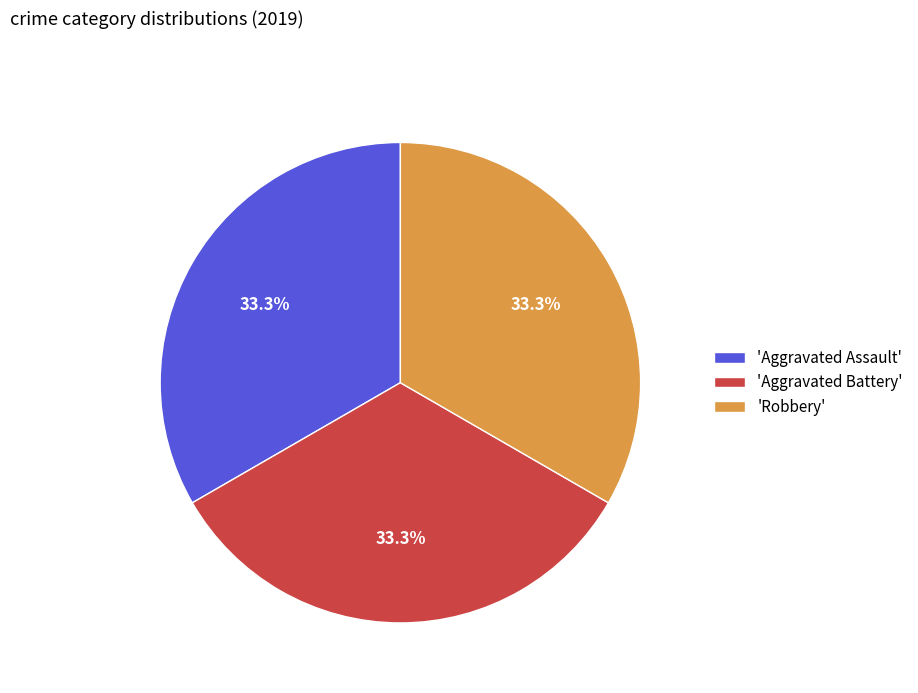

Approximately how many times larger is the value at 'Robbery' compared to 'Aggravated Assault'?

1.0